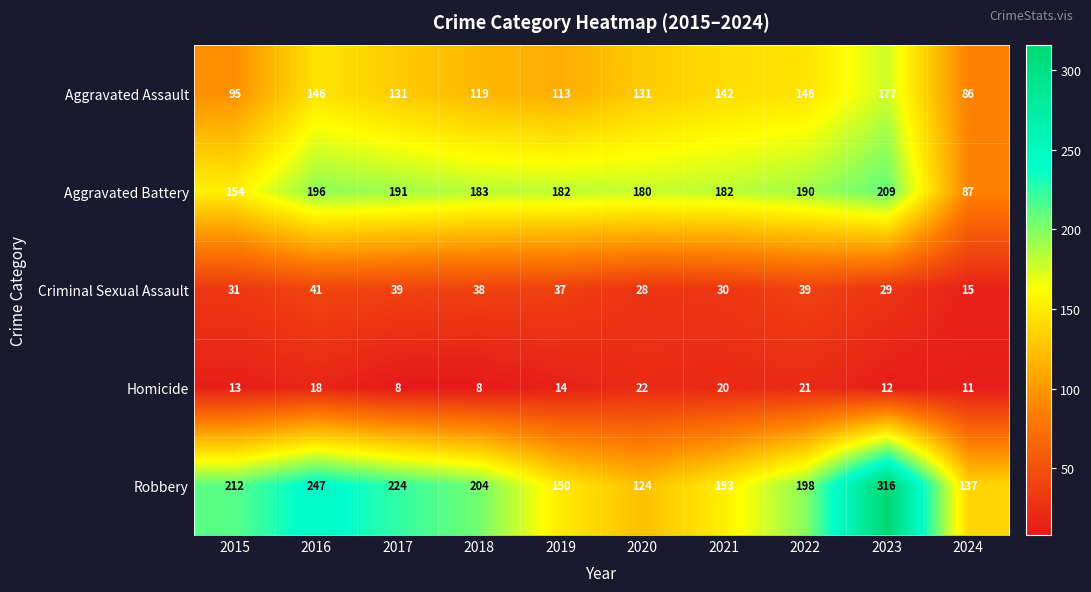

What is the total value across all series at 2020?

485